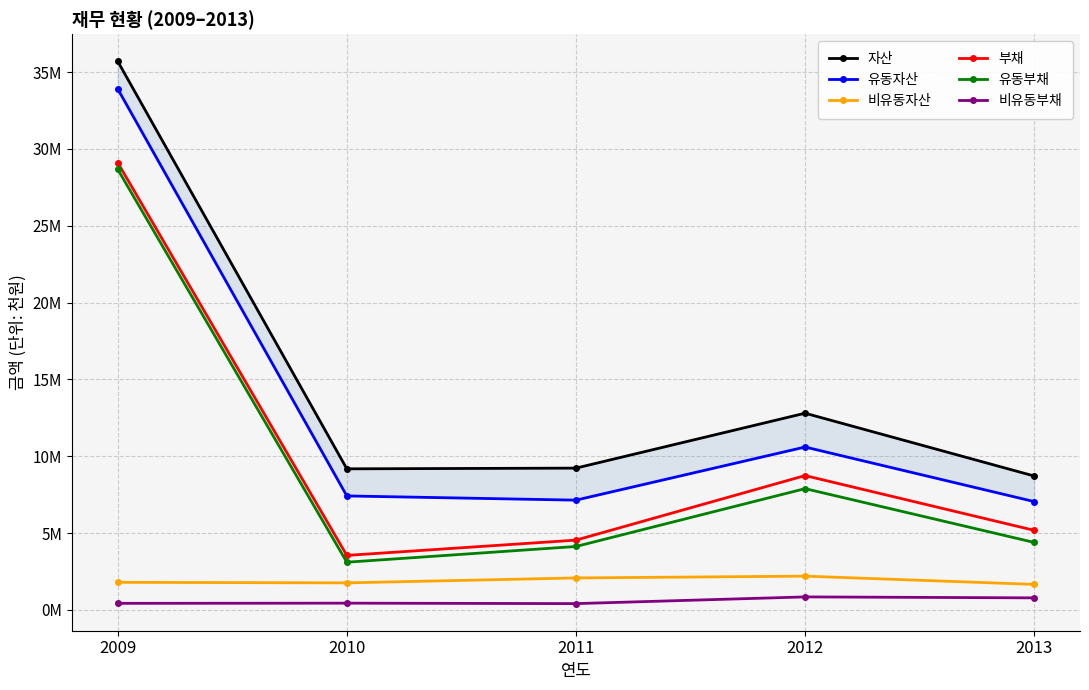

Rank the series at 2009 from lowest to highest value.

비유동부채, 비유동자산, 유동부채, 부채, 유동자산, 자산